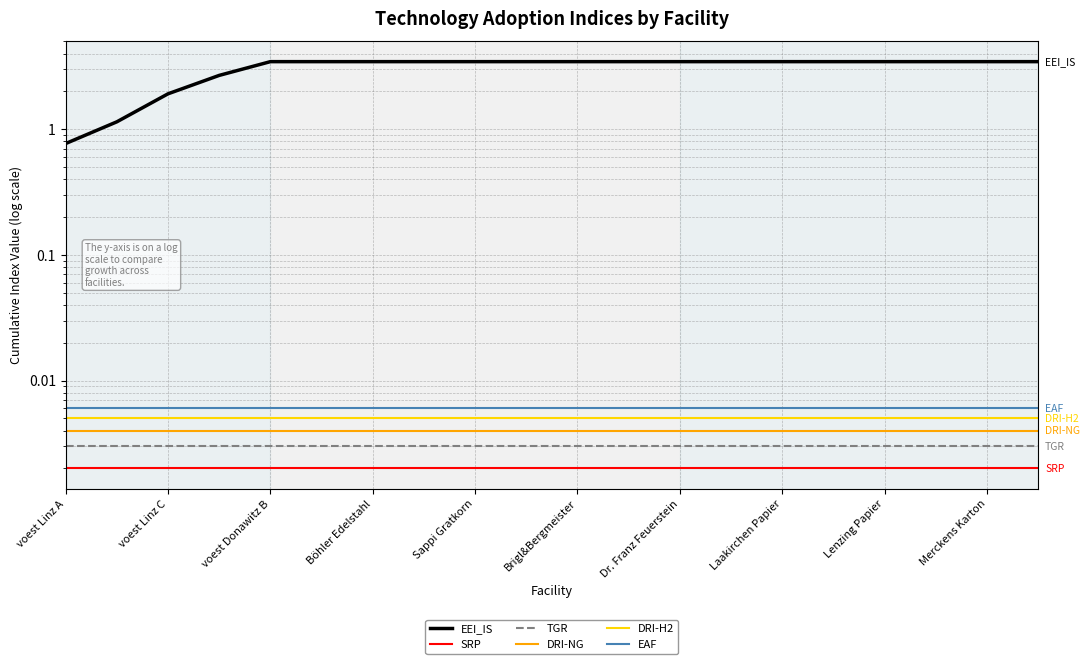

True or false: EEI_IS and EAF intersect in this chart.

False